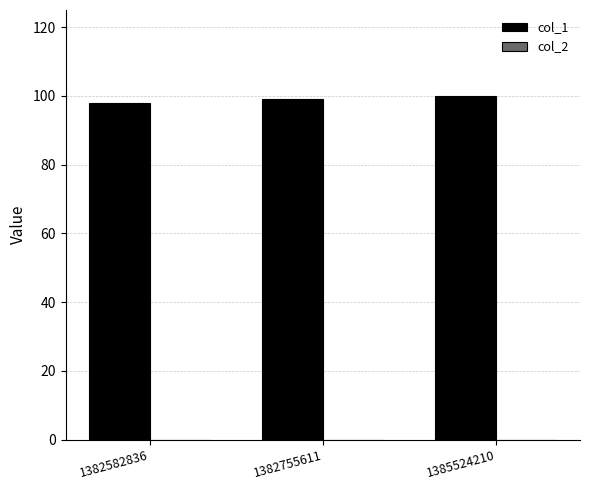

What is the sum of all values?

297